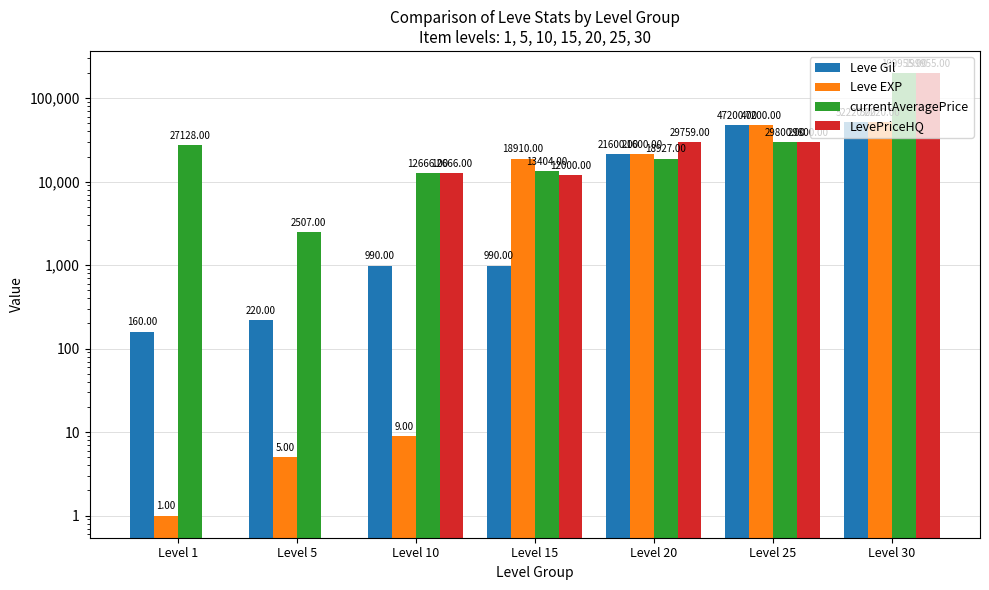

At how many categories does at least one series exceed 68295?

1